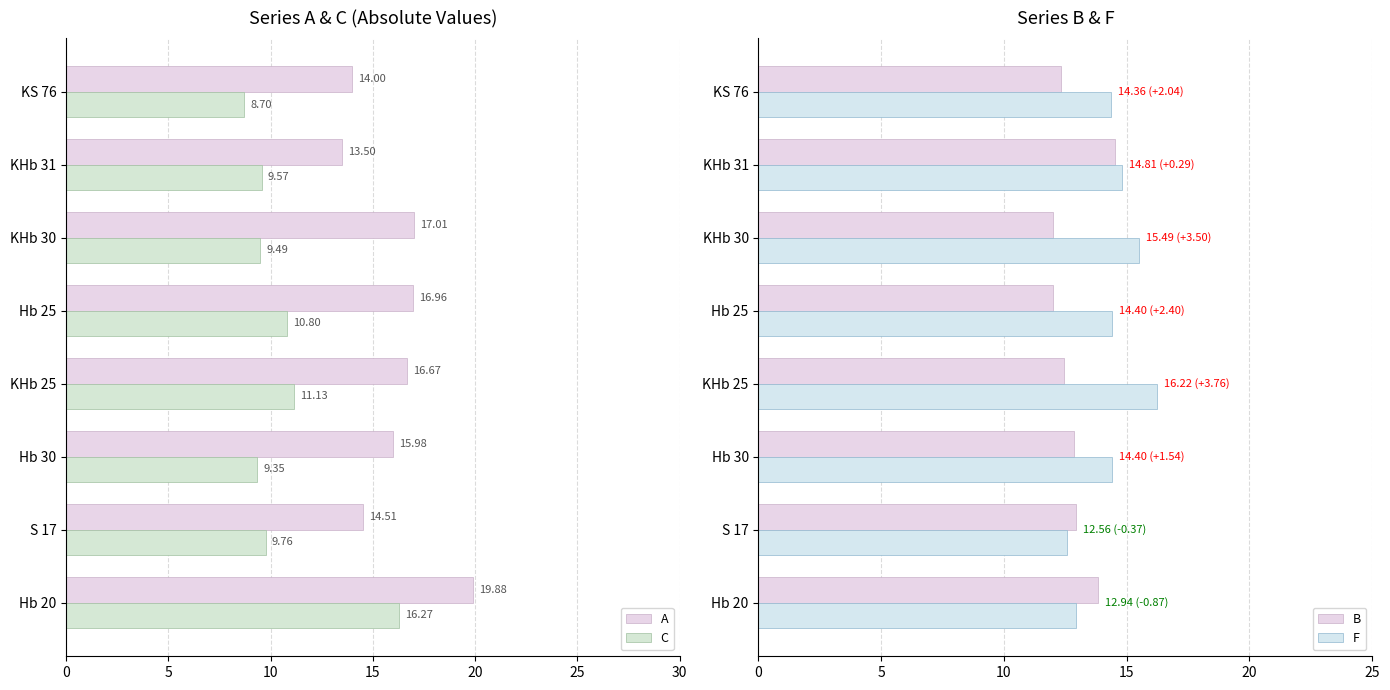

The C series shows 10.8 at Hb 25. True or false?

True